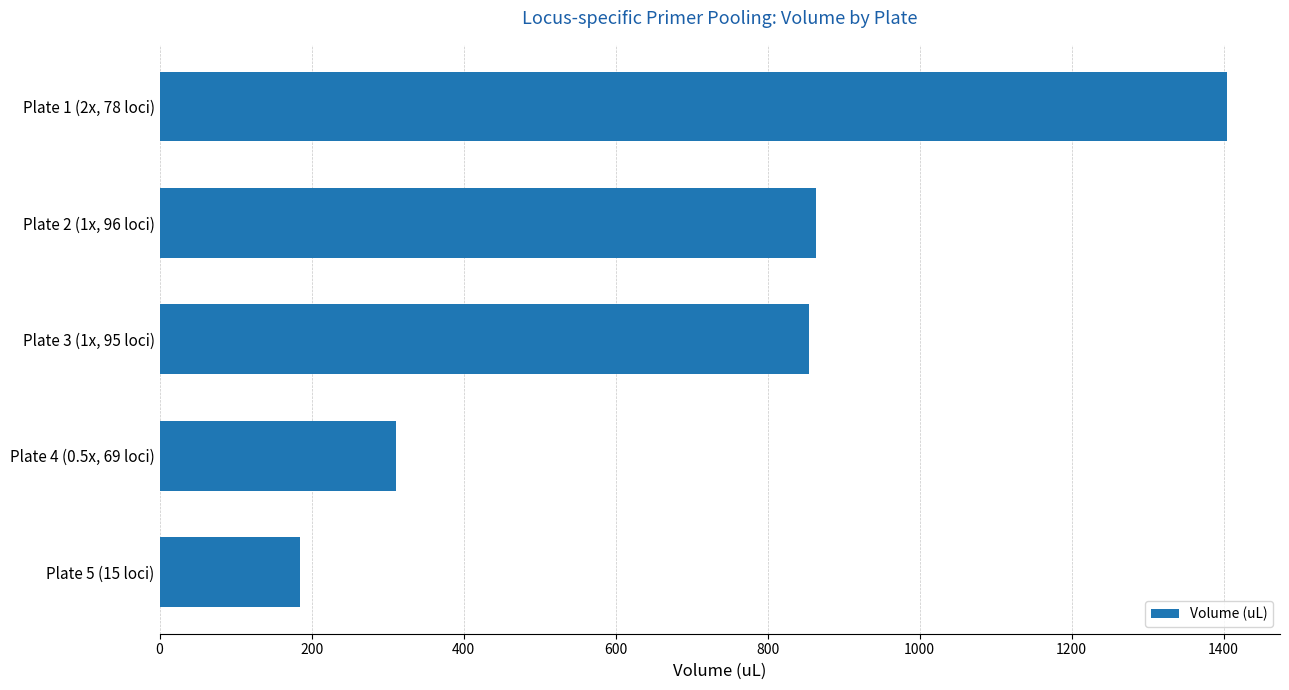

List the labels in order of value, largest first.

Plate 1 (2x, 78 loci), Plate 2 (1x, 96 loci), Plate 3 (1x, 95 loci), Plate 4 (0.5x, 69 loci), Plate 5 (15 loci)